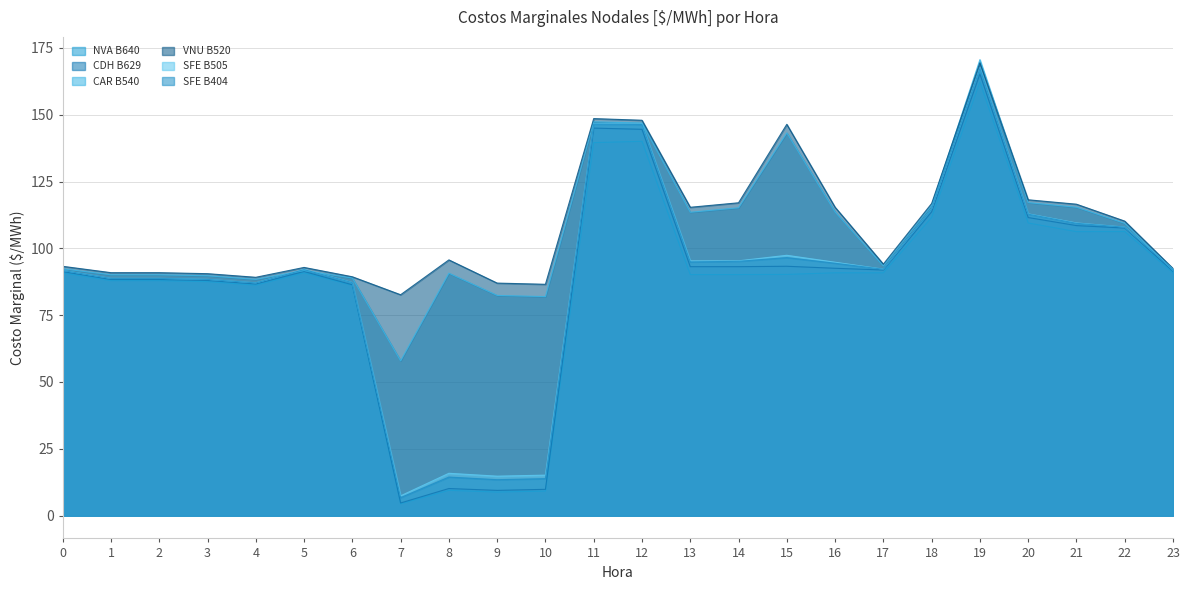

List the labels in order of CDH B629 value, largest first.

19, 11, 12, 18, 20, 21, 22, 15, 13, 14, 16, 17, 23, 5, 0, 1, 2, 3, 4, 6, 8, 10, 9, 7